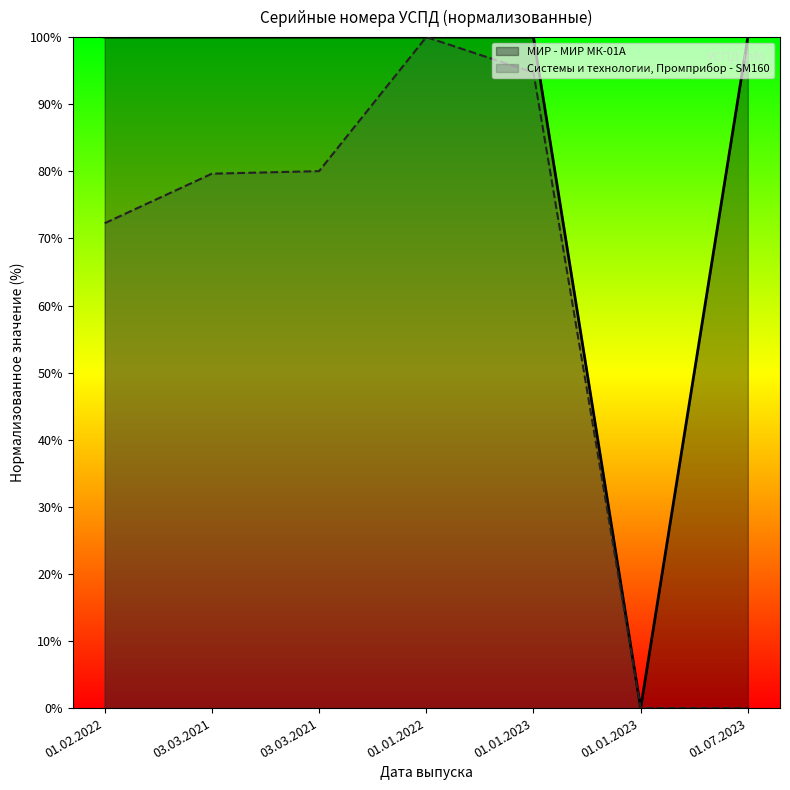

True or false: МИР - МИР МК-01А has a value of 20.6 at 03.03.2021.

False